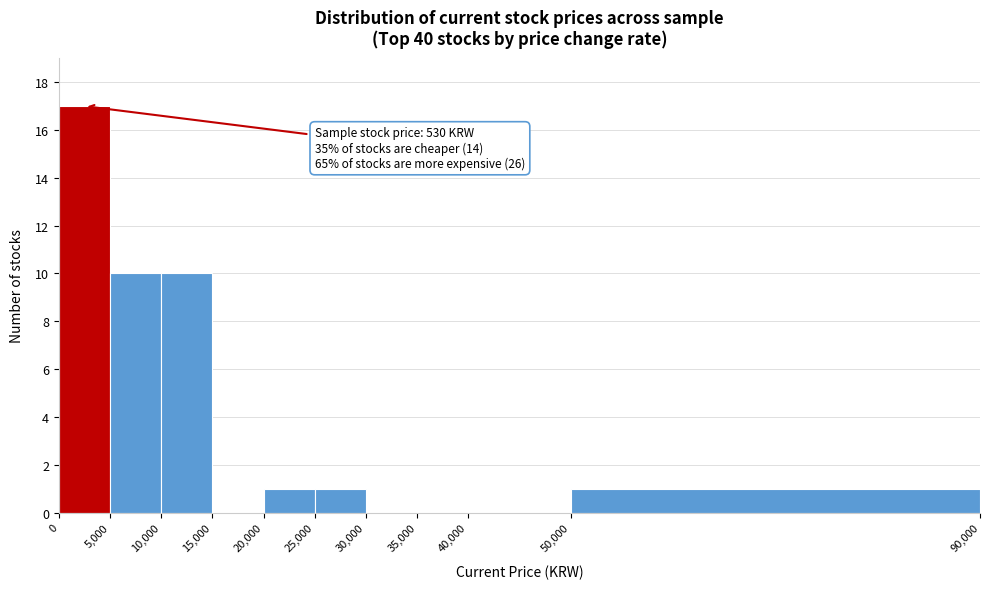

Over which range of the x-axis is the bar tallest?

0 to 5,000